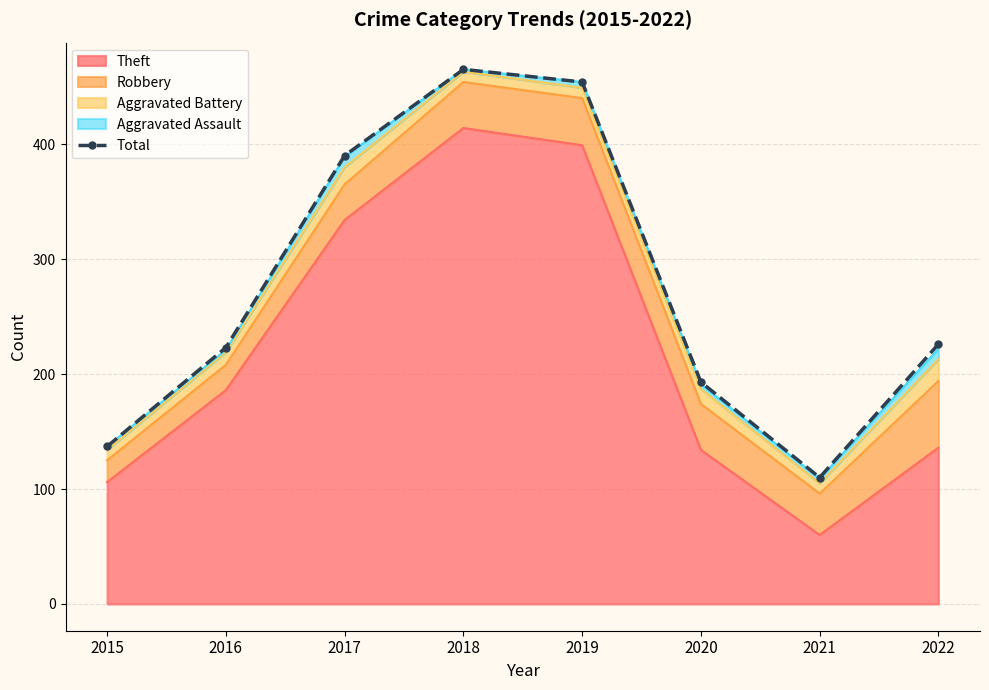

Which label corresponds to the largest value in the chart?

2018